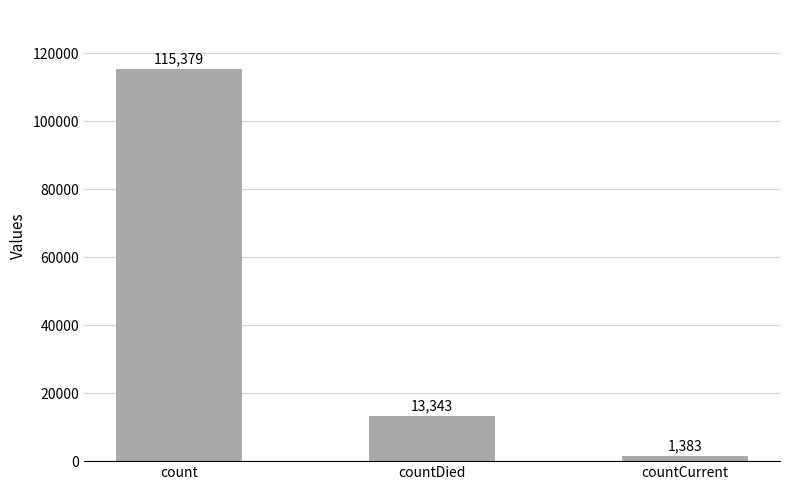

At which category does the chart reach its peak across all series?

count